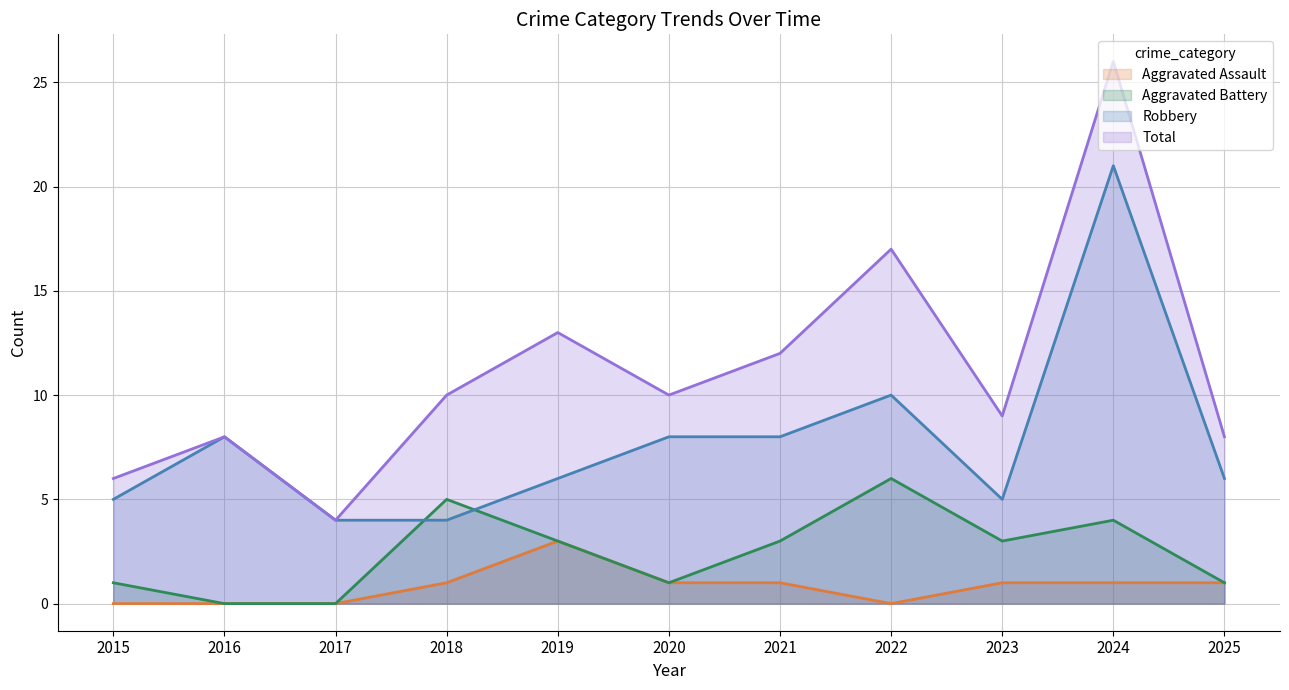

At which label is Robbery closest to 12?

2022